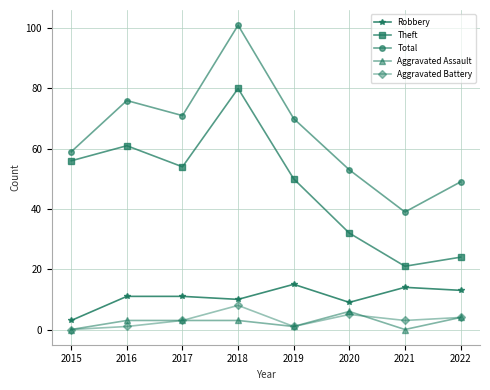

Where is the first local minimum for Robbery?

2018